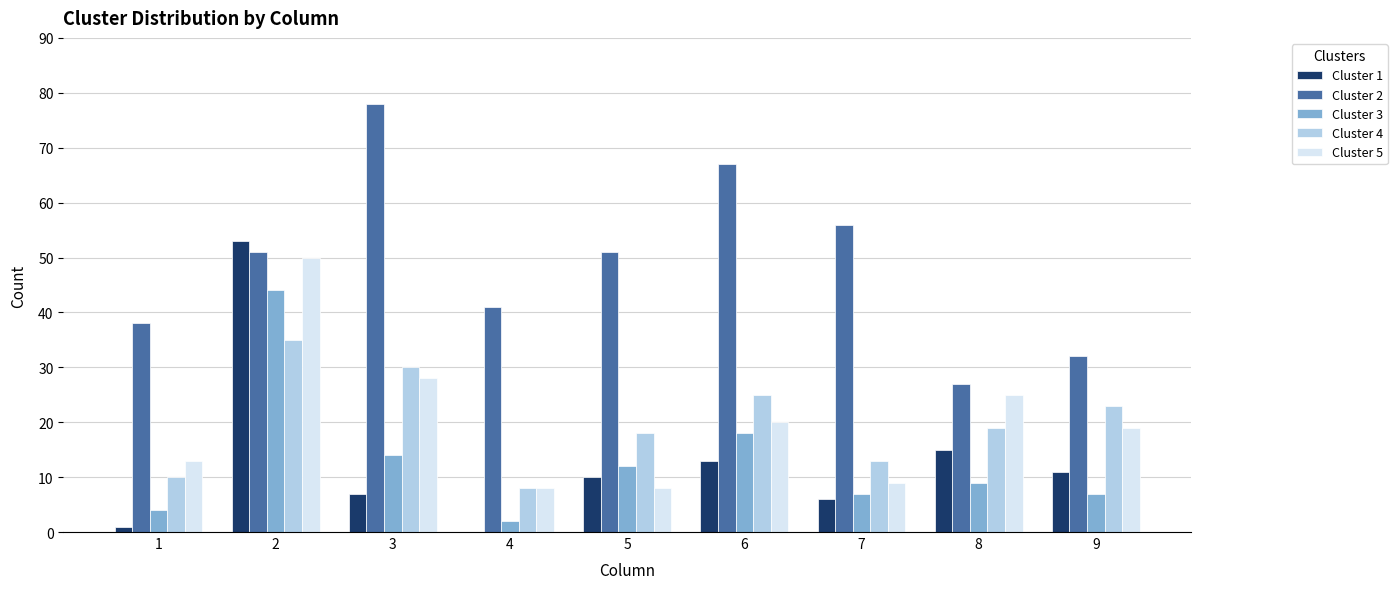

Reading right to left, extract all data points from this chart.

Cluster 1: 11	15	6	13	10	0	7	53	1
Cluster 2: 32	27	56	67	51	41	78	51	38
Cluster 3: 7	9	7	18	12	2	14	44	4
Cluster 4: 23	19	13	25	18	8	30	35	10
Cluster 5: 19	25	9	20	8	8	28	50	13